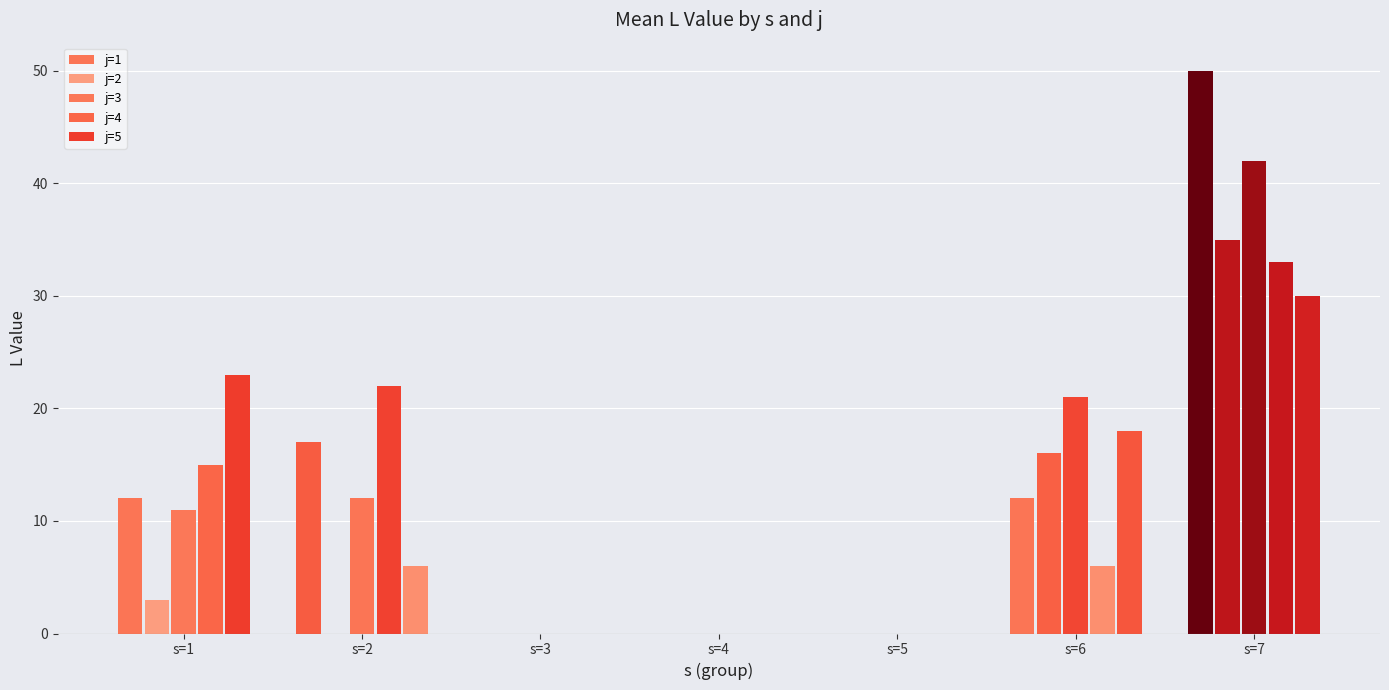

Count the number of data series in this chart.

5